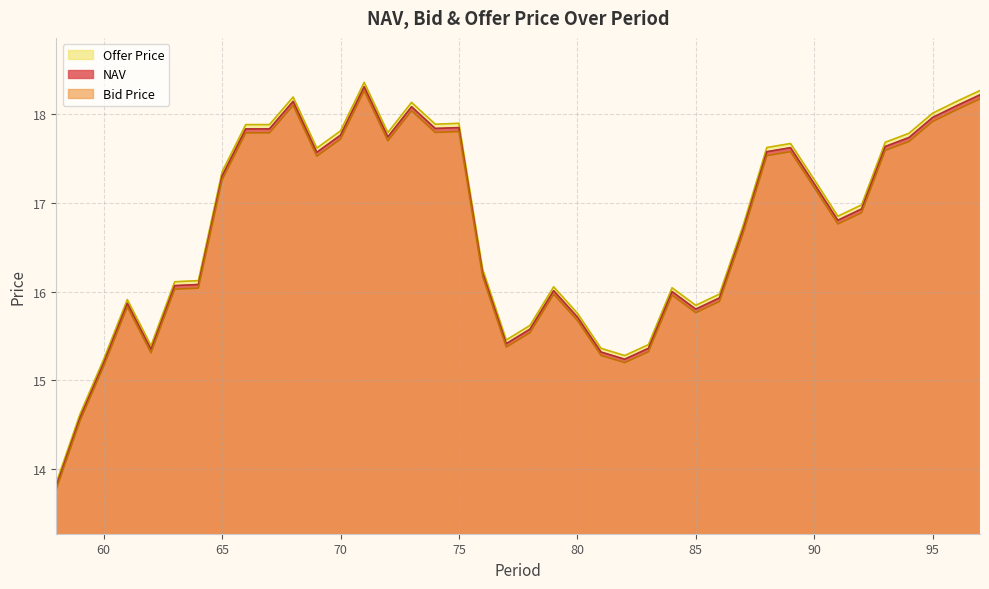

What is the difference between the Bid Price values at 75 and 88?

0.3